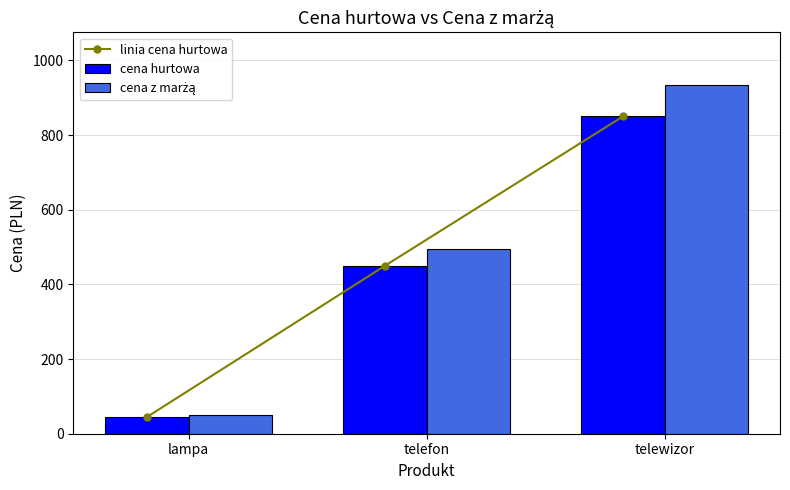

At which label is linia cena hurtowa closest to 447?

telefon